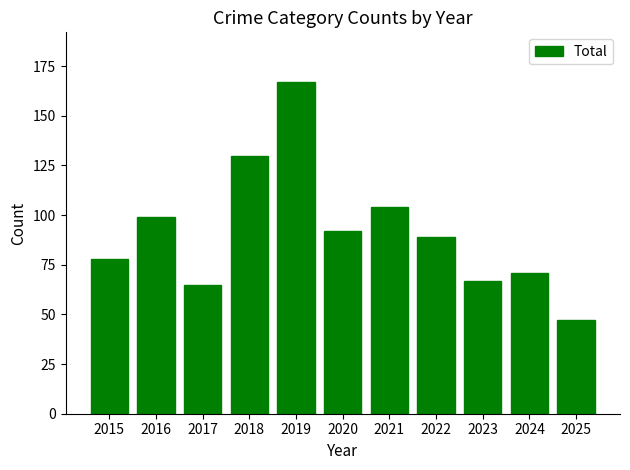

How many values are below 89?

5